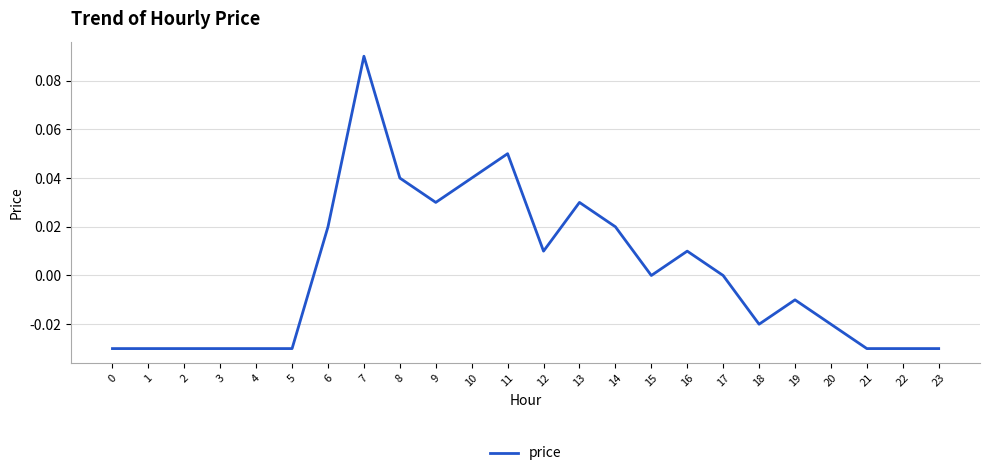

How many lines are shown in the chart?

1